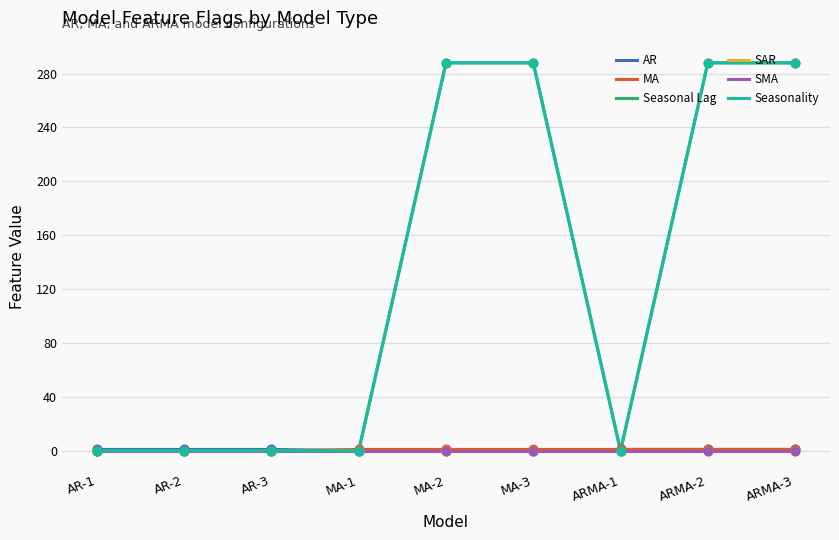

Does the chart have visible grid lines?

Yes